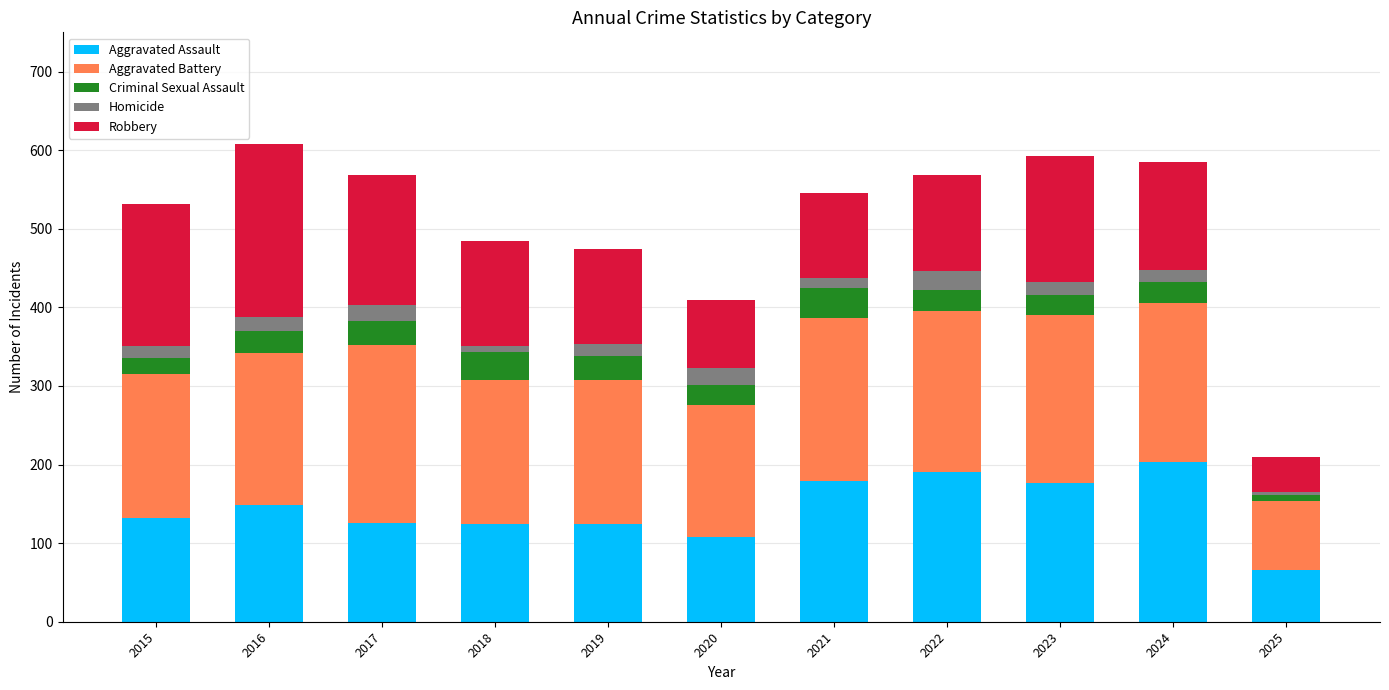

What is the maximum value for Aggravated Assault?

203